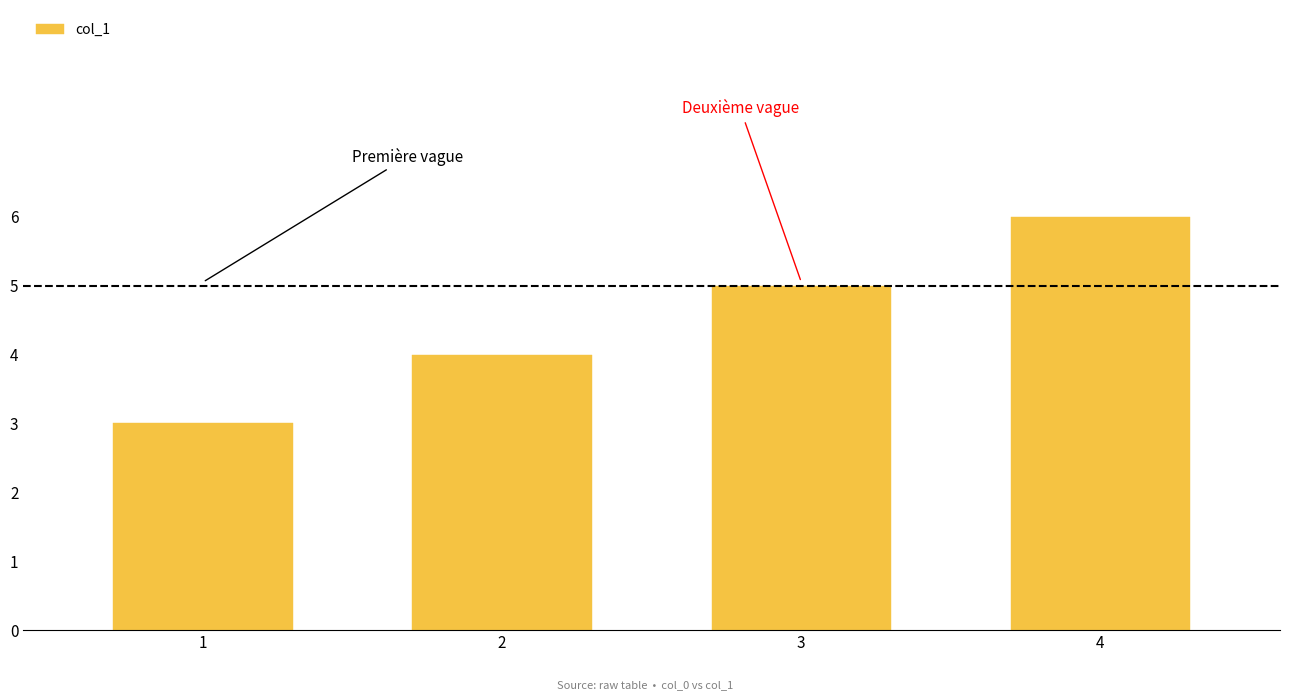

Count the values in the range 4 to 6.

3